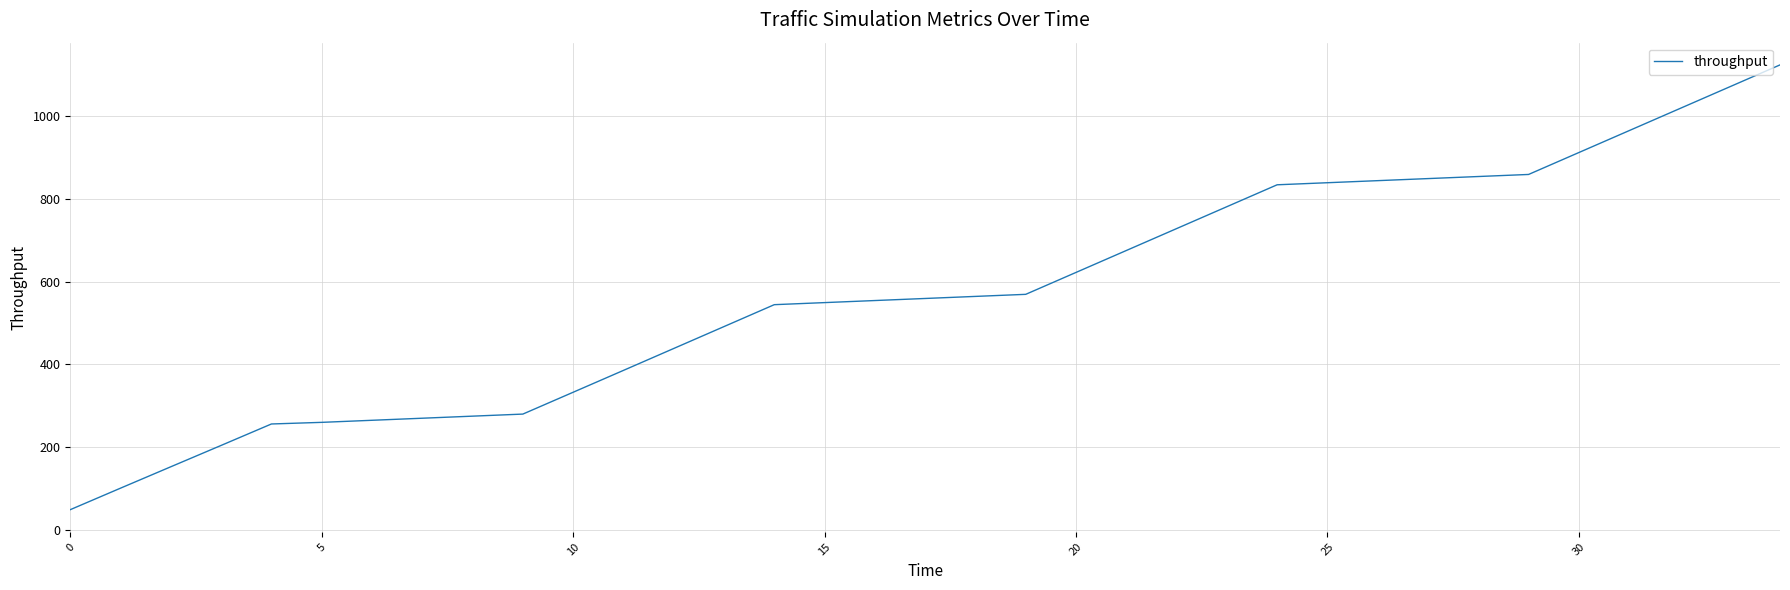

What is the smallest value displayed?

48.7